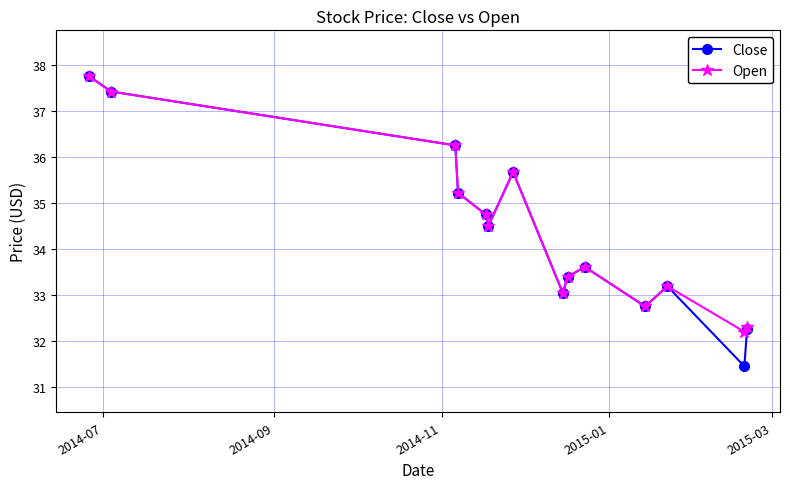

Which series has the widest spread of values?

Close